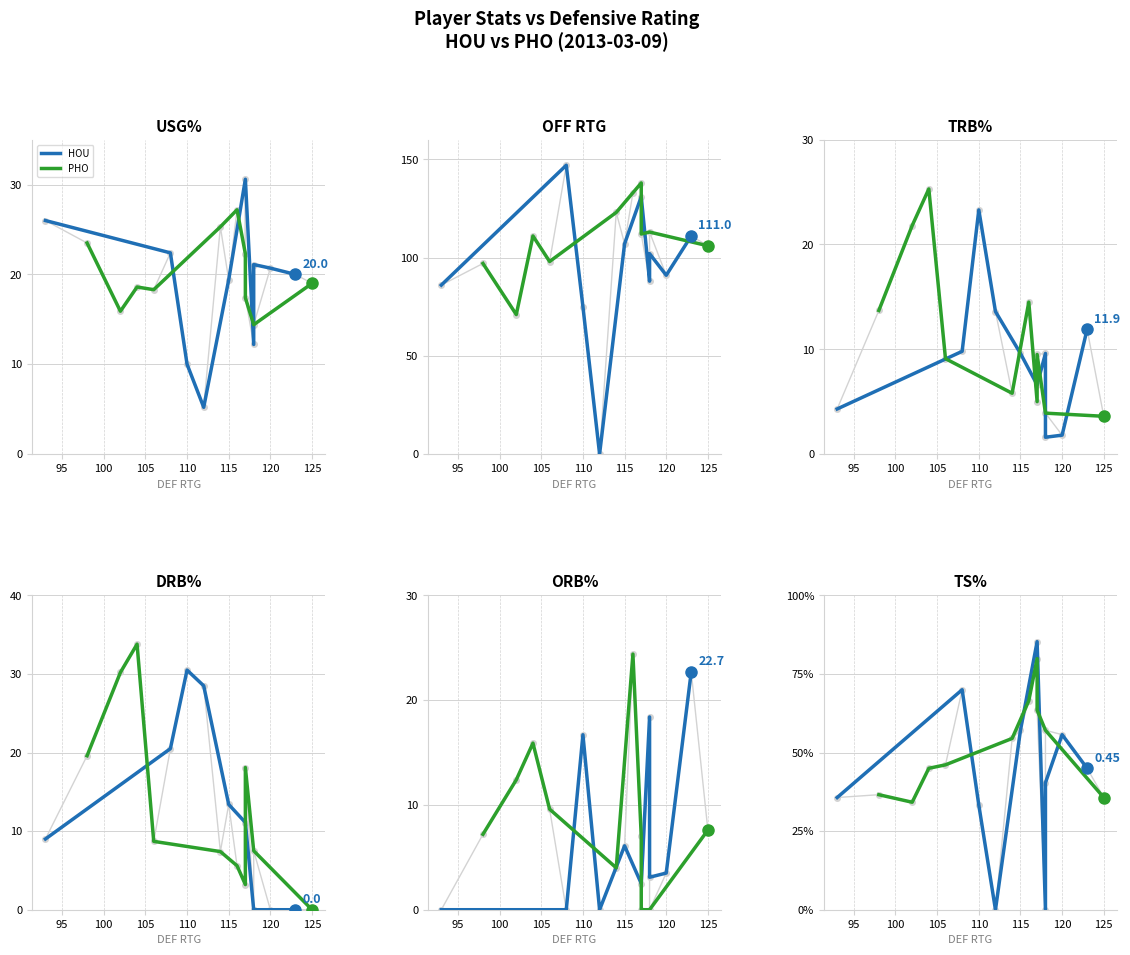

What is the label of the 6th point from the left?

115